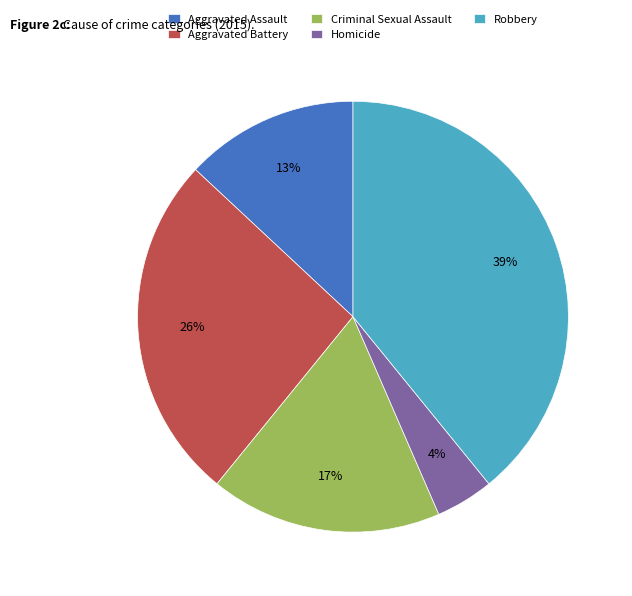

Which has a higher value, Aggravated Assault or Aggravated Battery?

Aggravated Battery